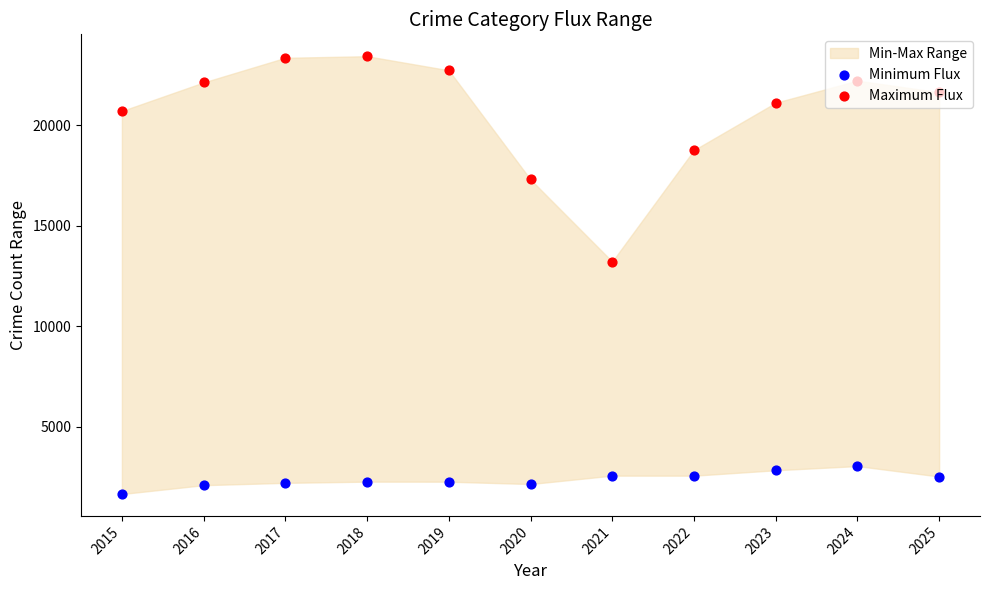

What are all the series names shown in the legend?

Minimum Flux, Maximum Flux